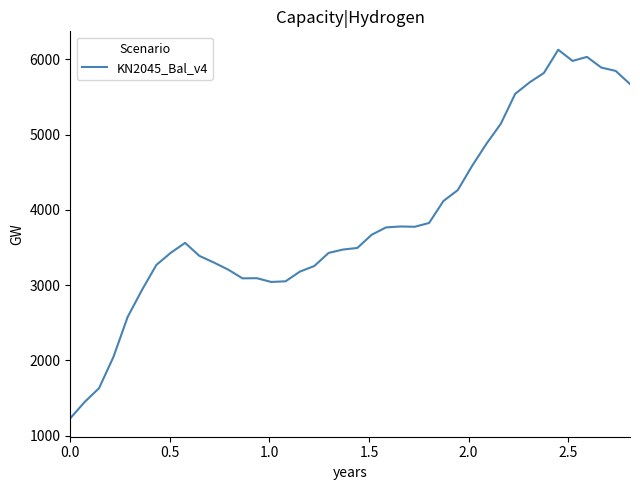

What is the smallest value displayed?

1229.0